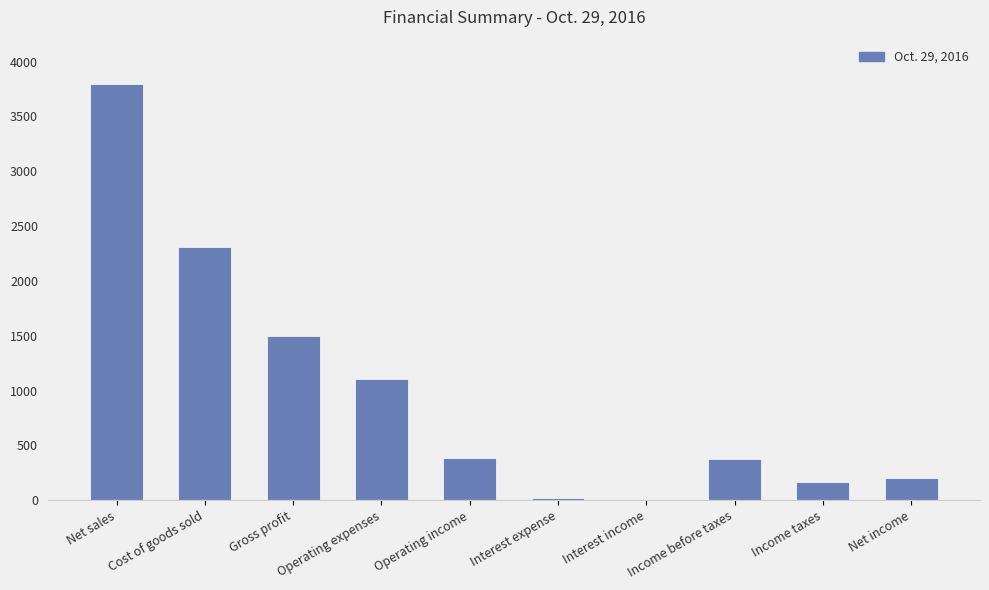

What is the sum of the values at Operating income and Gross profit?

1882